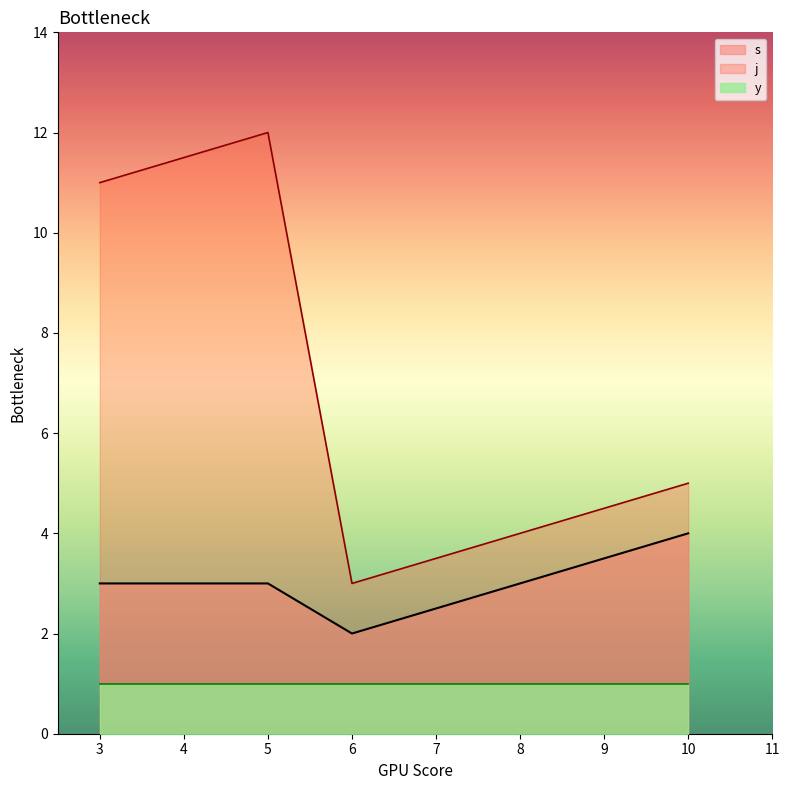

Is it true that s equals 3 at 3?

True